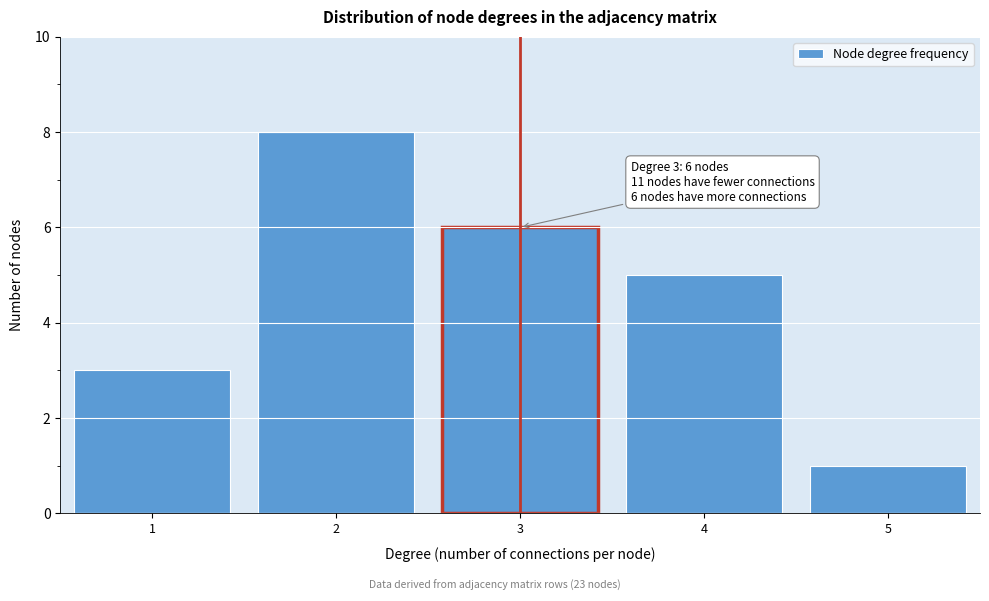

Which range on the x-axis has the tallest bar?

1.5 to 2.5